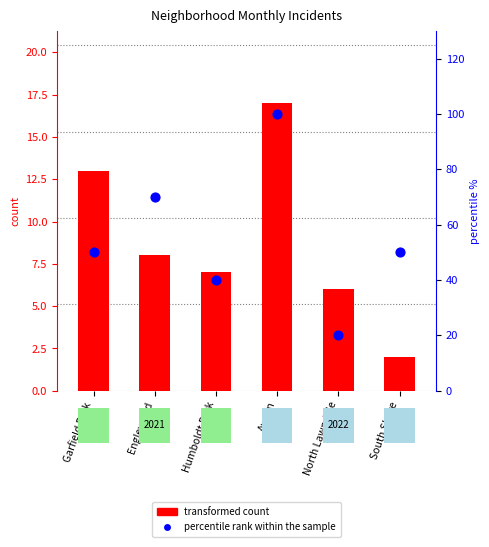

At how many categories does at least one series exceed 87?

1